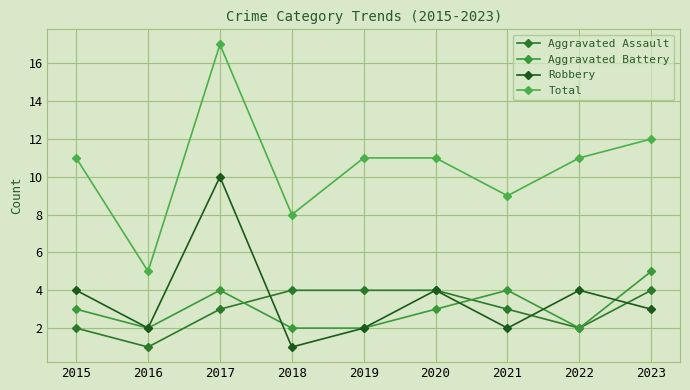

What is the sum of all Aggravated Battery values?

27